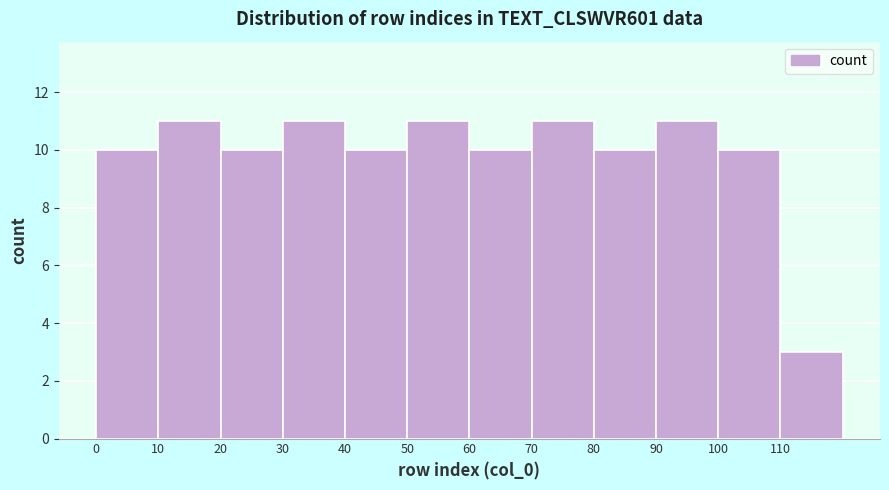

What is the height of the bar covering 60 to 70 on the x-axis? The values are not printed on the chart, so give them approximately, as read against the axis.

10